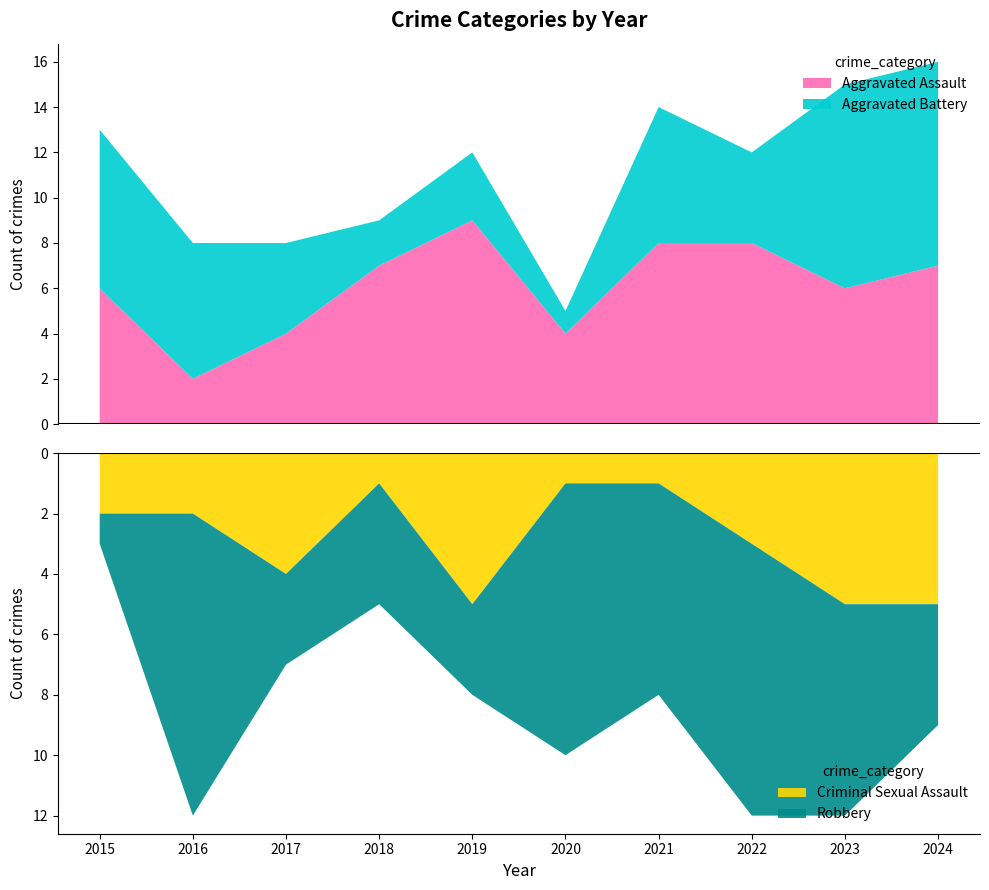

Reading right to left, extract all data points from this chart.

Aggravated Assault: 7	6	8	8	4	9	7	4	2	6
Aggravated Battery: 9	9	4	6	1	3	2	4	6	7
Criminal Sexual Assault: 5	5	3	1	1	5	1	4	2	2
Robbery: 4	7	9	7	9	3	4	3	10	1